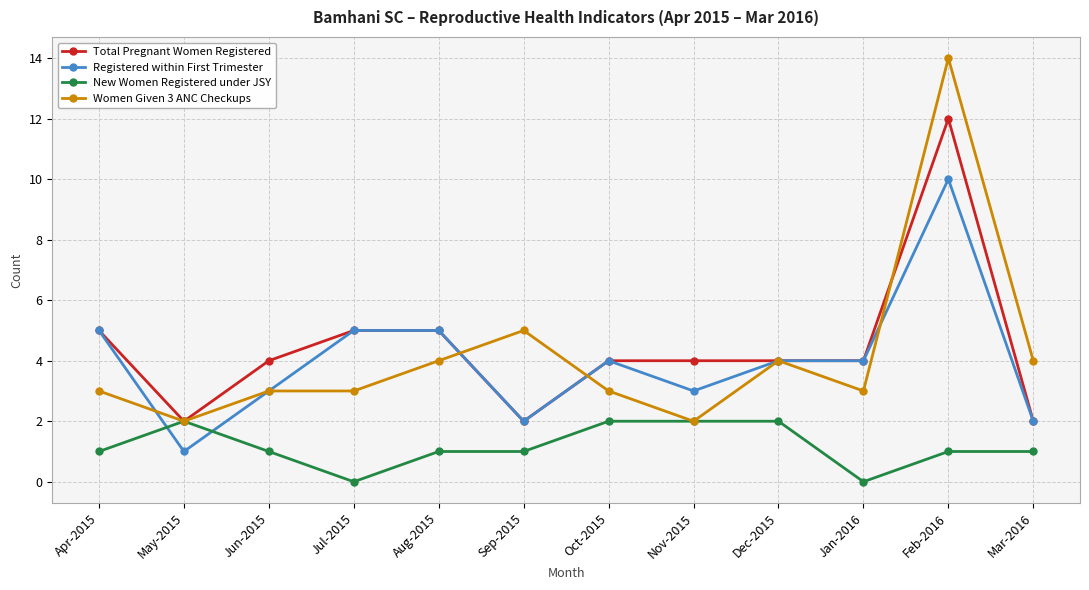

At which label is Women Given 3 ANC Checkups closest to 8?

Sep-2015